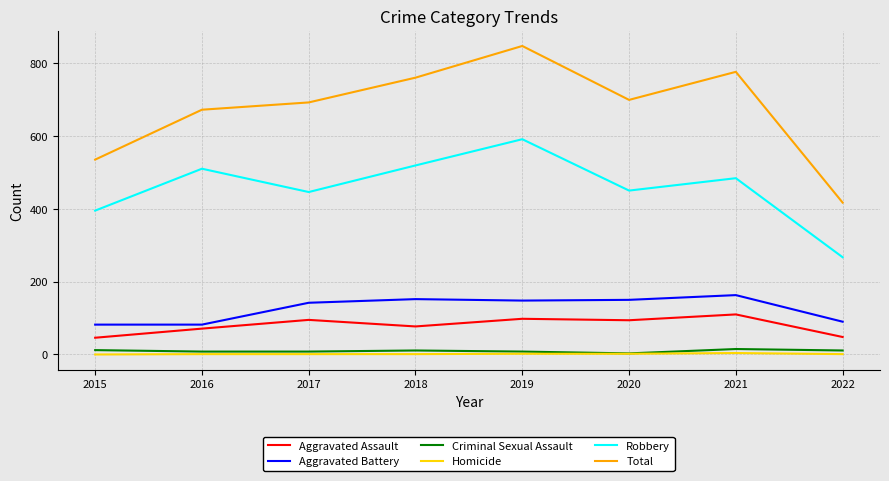

True or false: Aggravated Assault has a value of 71 at 2016.

True